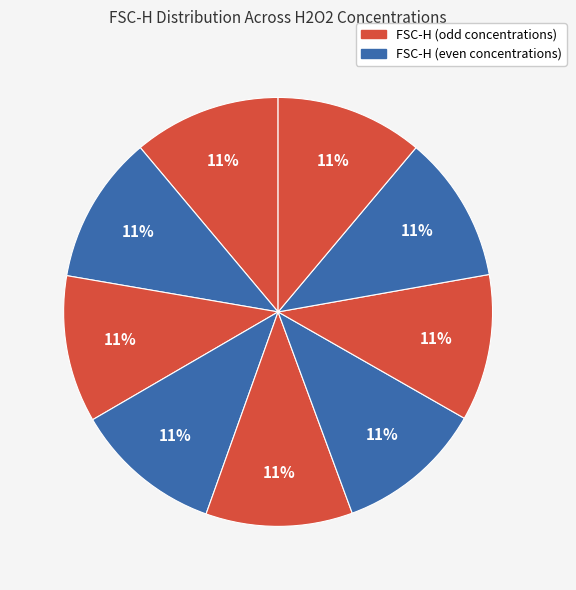

Rank the categories by value from highest to lowest.

0.001H2O2, 0.005H2O2, 0.025H2O2, 0.1H2O2, 0.000H2O2, 0.075H2O2, 0.0025H2O2, 0.01H2O2, 0.05H2O2